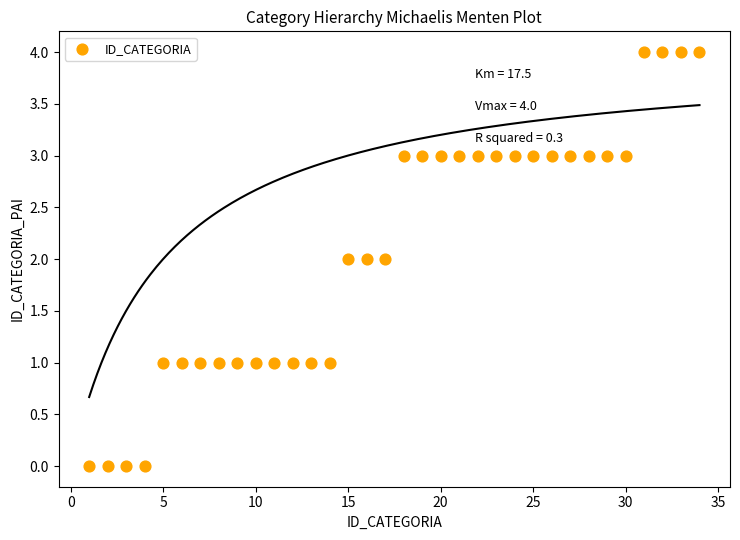

What is the range of Y values (max minus min)?

4